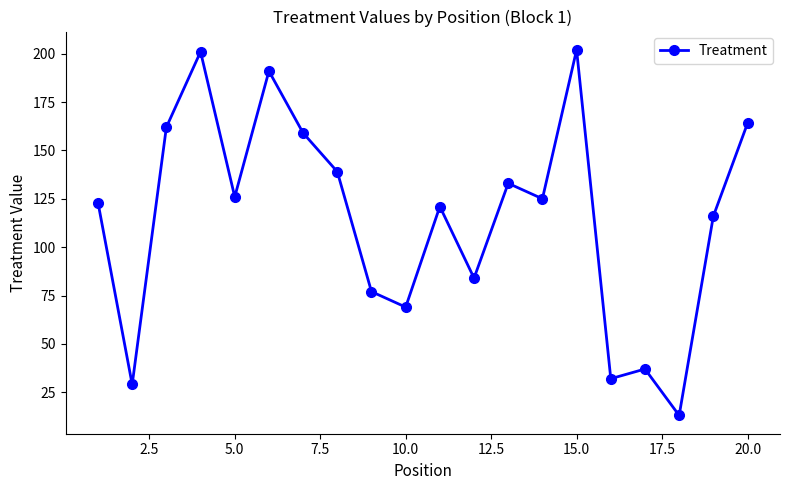

How many points are lower than both their immediate neighbors (excluding endpoints)?

7